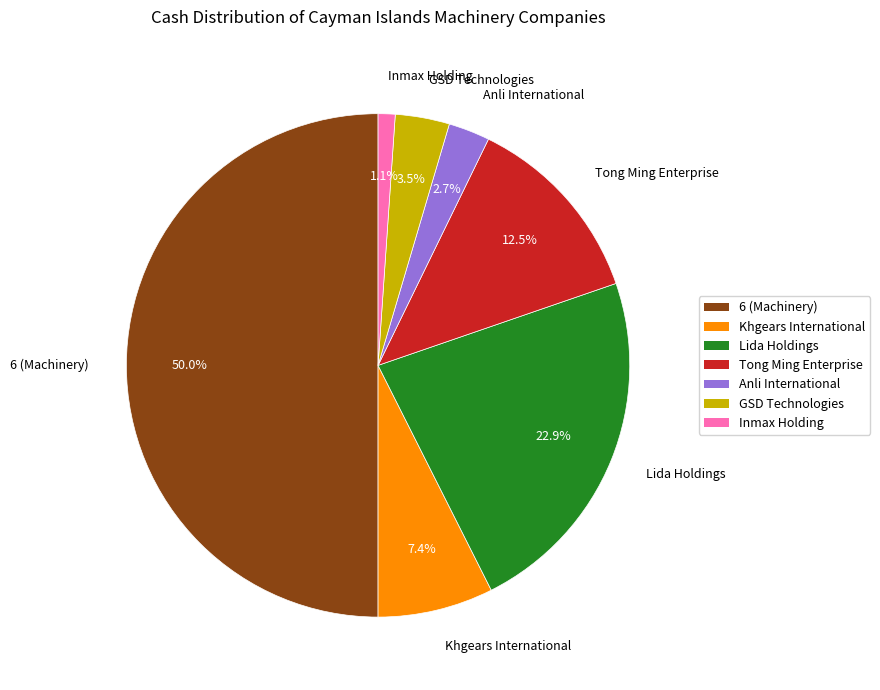

What is the largest slice in the pie chart?

6 (Machinery)